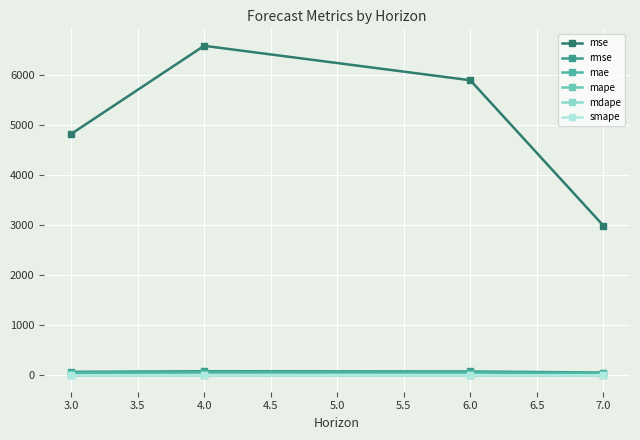

What are all the series names shown in the legend?

mse, rmse, mae, mape, mdape, smape